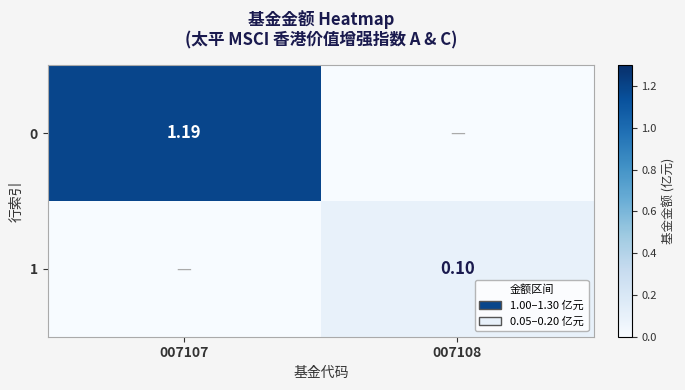

Rank the series by their average value, from lowest to highest.

1, 0